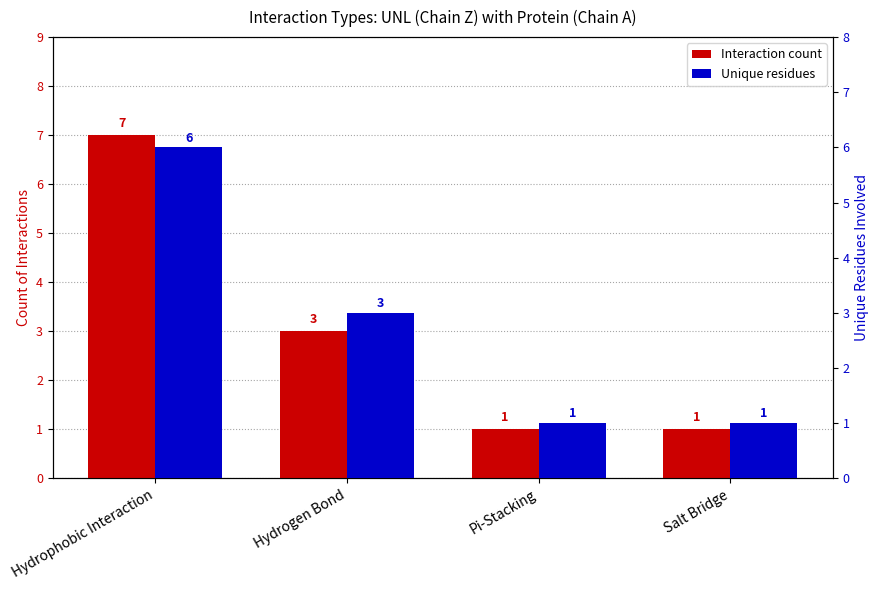

Reading left to right, list all the values displayed in this chart.

Interaction count: Hydrophobic Interaction=7	Hydrogen Bond=3	Pi-Stacking=1	Salt Bridge=1
Unique residues: Hydrophobic Interaction=6	Hydrogen Bond=3	Pi-Stacking=1	Salt Bridge=1